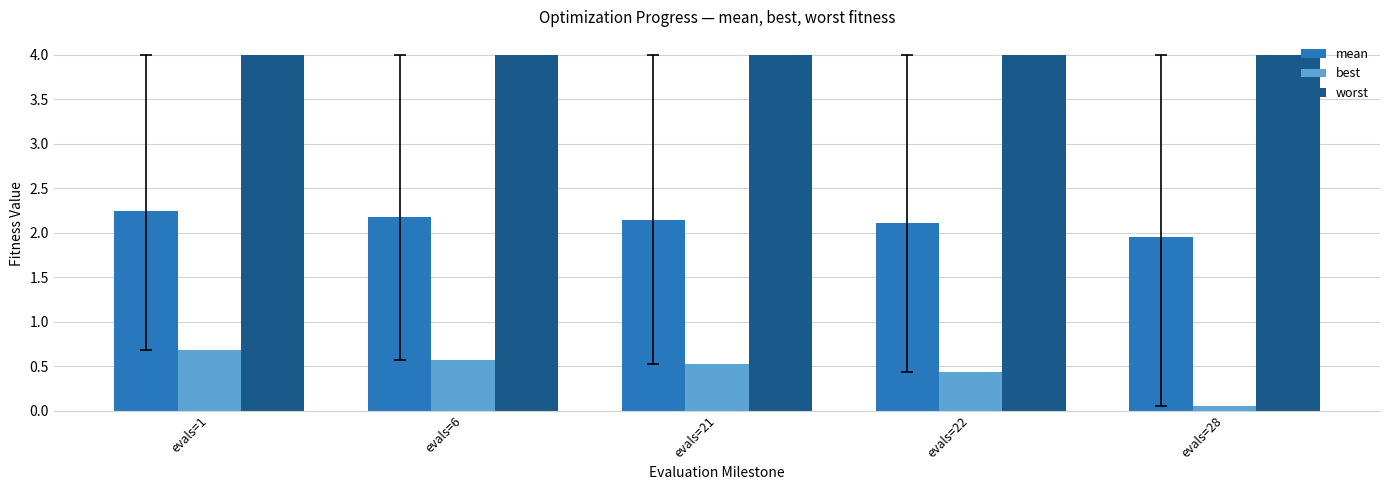

How many bars are there in each group?

3